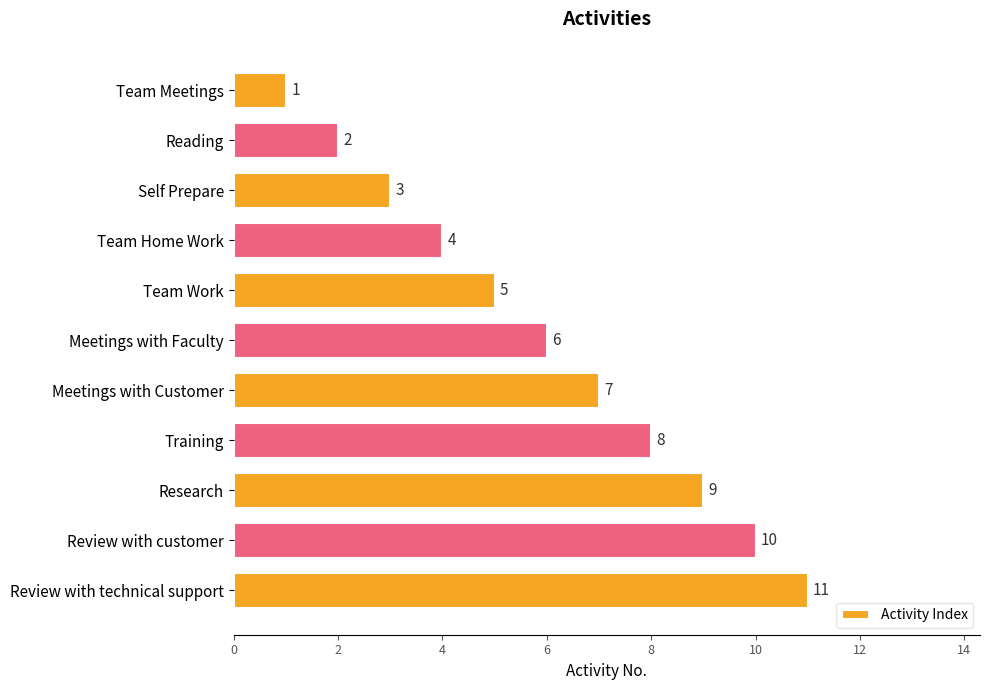

Count the number of data series in this chart.

1